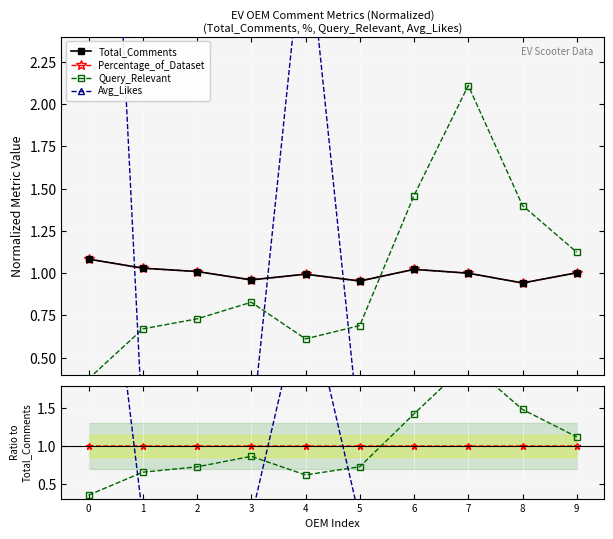

How many times do Avg_Likes and Total_Comments cross each other?

3